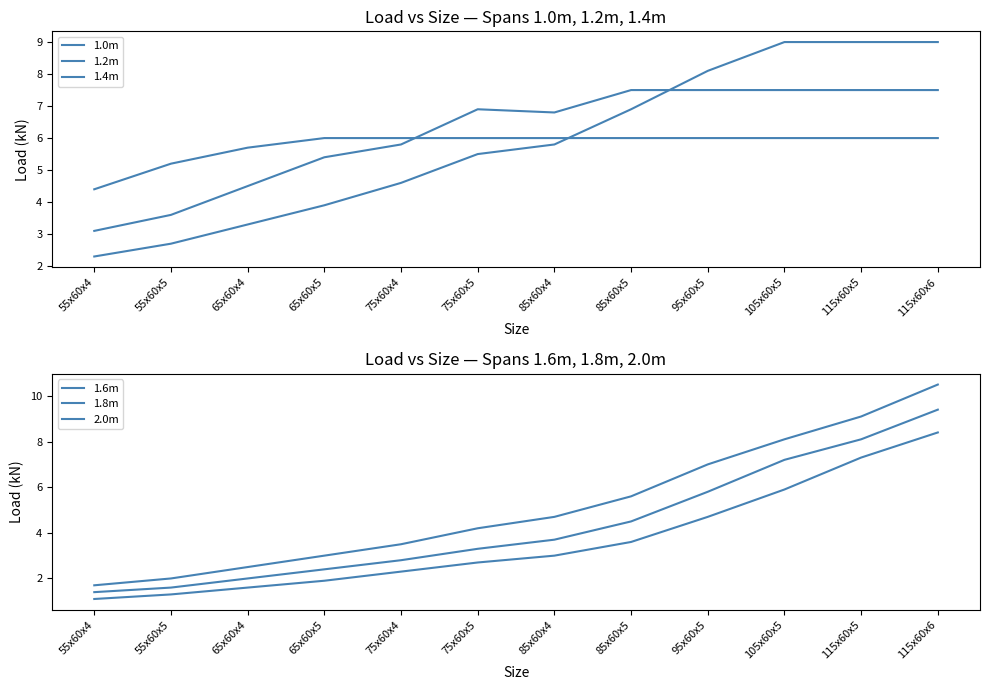

Reading right to left, extract all data points from this chart.

1.0m: 115x60x6=6.0	115x60x5=6.0	105x60x5=6.0	95x60x5=6.0	85x60x5=6.0	85x60x4=6.0	75x60x5=6.0	75x60x4=6.0	65x60x5=6.0	65x60x4=5.7	55x60x5=5.2	55x60x4=4.4
1.2m: 115x60x6=7.5	115x60x5=7.5	105x60x5=7.5	95x60x5=7.5	85x60x5=7.5	85x60x4=6.8	75x60x5=6.9	75x60x4=5.8	65x60x5=5.4	65x60x4=4.5	55x60x5=3.6	55x60x4=3.1
1.4m: 115x60x6=9.0	115x60x5=9.0	105x60x5=9.0	95x60x5=8.1	85x60x5=6.9	85x60x4=5.8	75x60x5=5.5	75x60x4=4.6	65x60x5=3.9	65x60x4=3.3	55x60x5=2.7	55x60x4=2.3
1.6m: 115x60x6=10.5	115x60x5=9.1	105x60x5=8.1	95x60x5=7.0	85x60x5=5.6	85x60x4=4.7	75x60x5=4.2	75x60x4=3.5	65x60x5=3.0	65x60x4=2.5	55x60x5=2.0	55x60x4=1.7
1.8m: 115x60x6=9.4	115x60x5=8.1	105x60x5=7.2	95x60x5=5.8	85x60x5=4.5	85x60x4=3.7	75x60x5=3.3	75x60x4=2.8	65x60x5=2.4	65x60x4=2.0	55x60x5=1.6	55x60x4=1.4
2.0m: 115x60x6=8.4	115x60x5=7.3	105x60x5=5.9	95x60x5=4.7	85x60x5=3.6	85x60x4=3.0	75x60x5=2.7	75x60x4=2.3	65x60x5=1.9	65x60x4=1.6	55x60x5=1.3	55x60x4=1.1